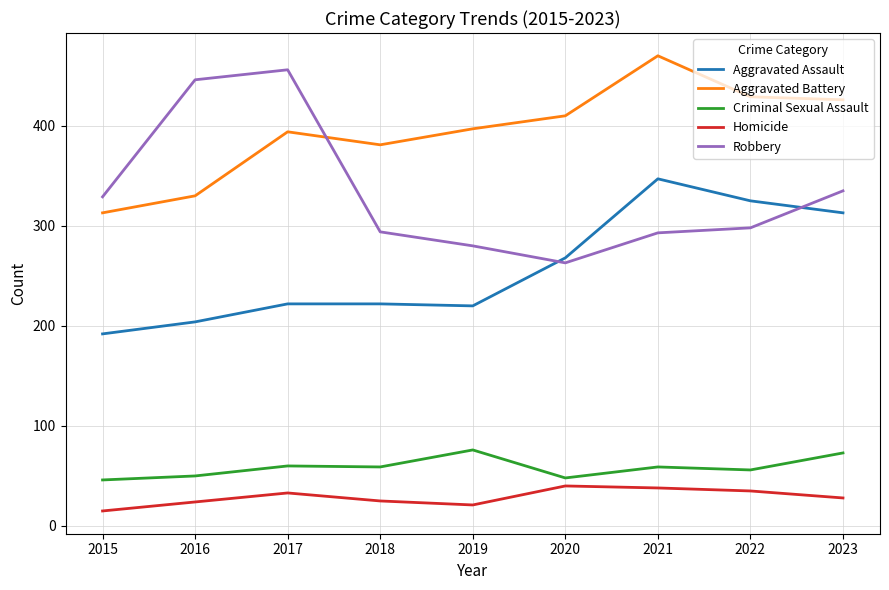

At which category does Robbery reach its first local valley?

2020